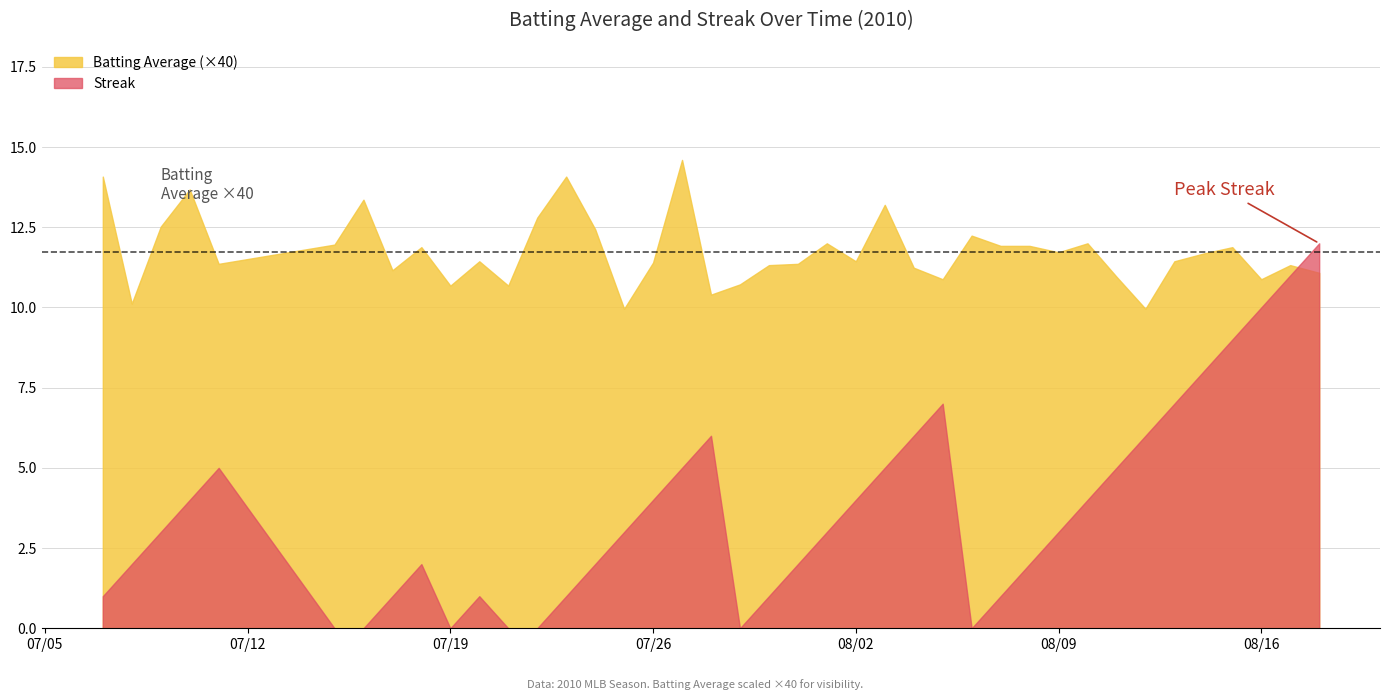

Rank the series by their average value, from lowest to highest.

Streak, Batting Average (×40)